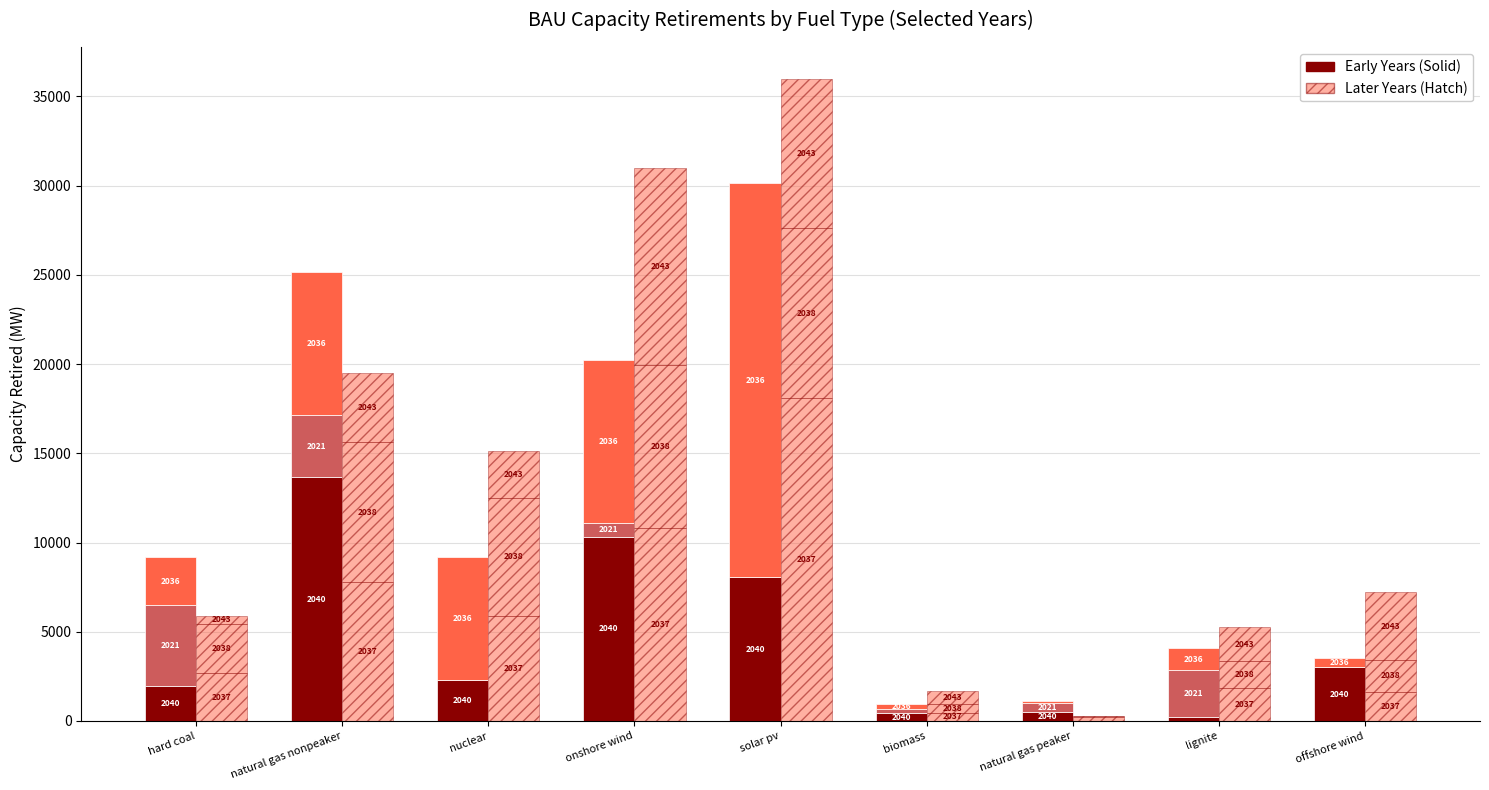

What is the label of the 8th bar from the right?

natural gas nonpeaker